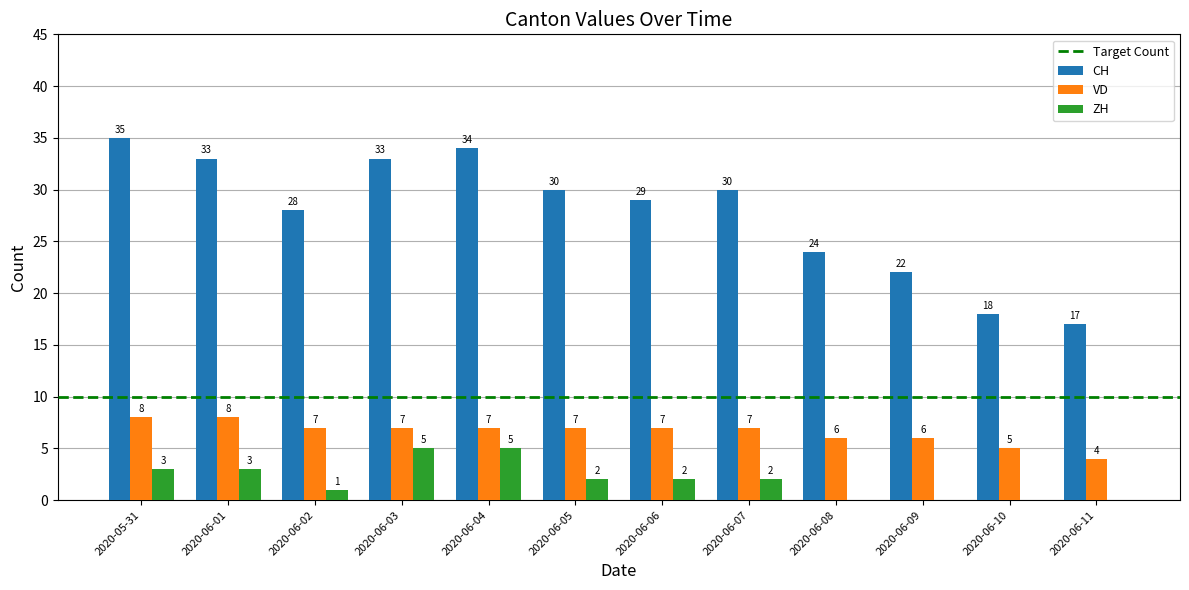

At which label does CH first exceed 30?

2020-05-31